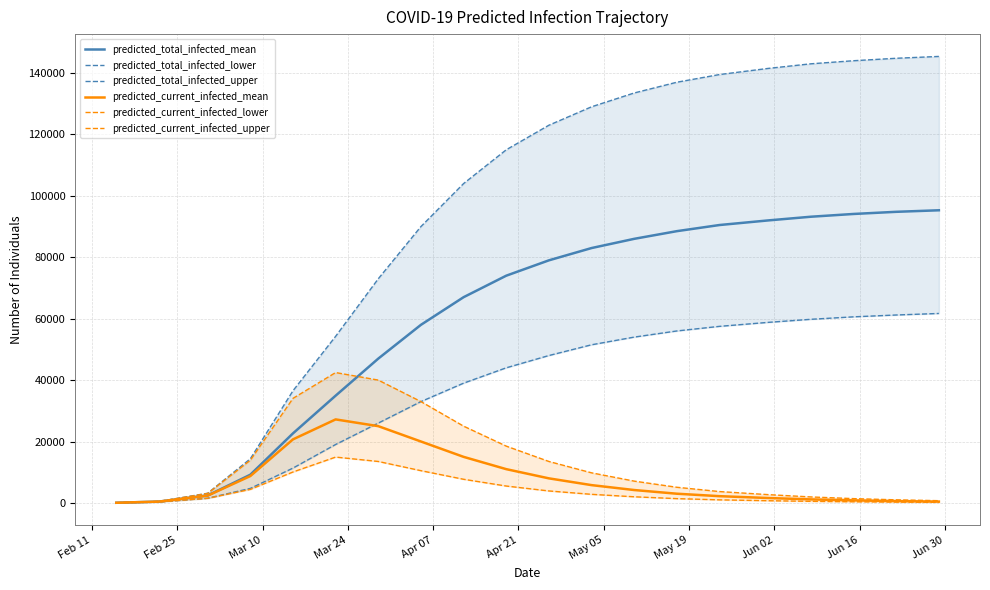

What is the maximum value for predicted_total_infected_mean?

95300